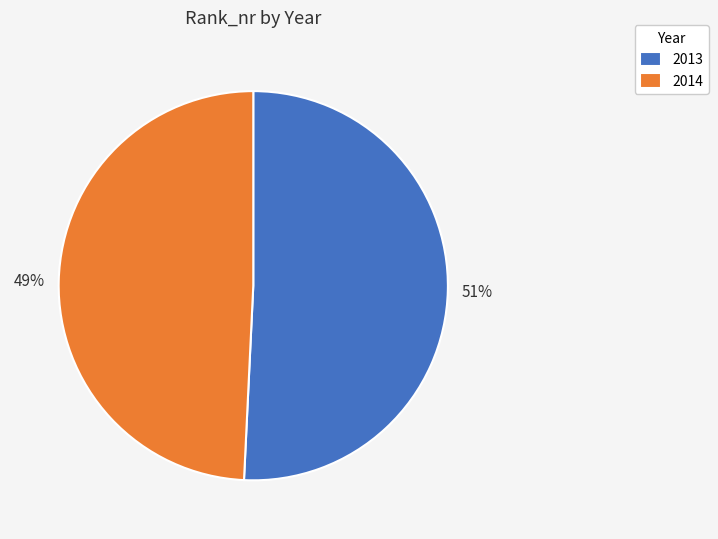

To the nearest percent, what portion does 2014 represent?

49%